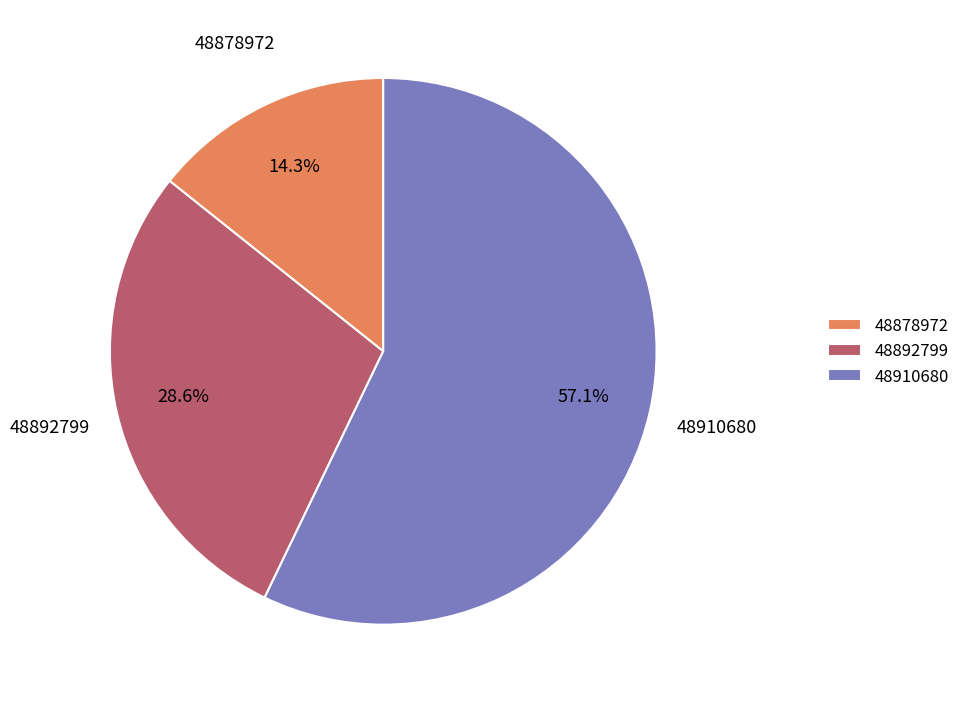

To the nearest percent, what is the difference between the largest and smallest slice percentages?

43%